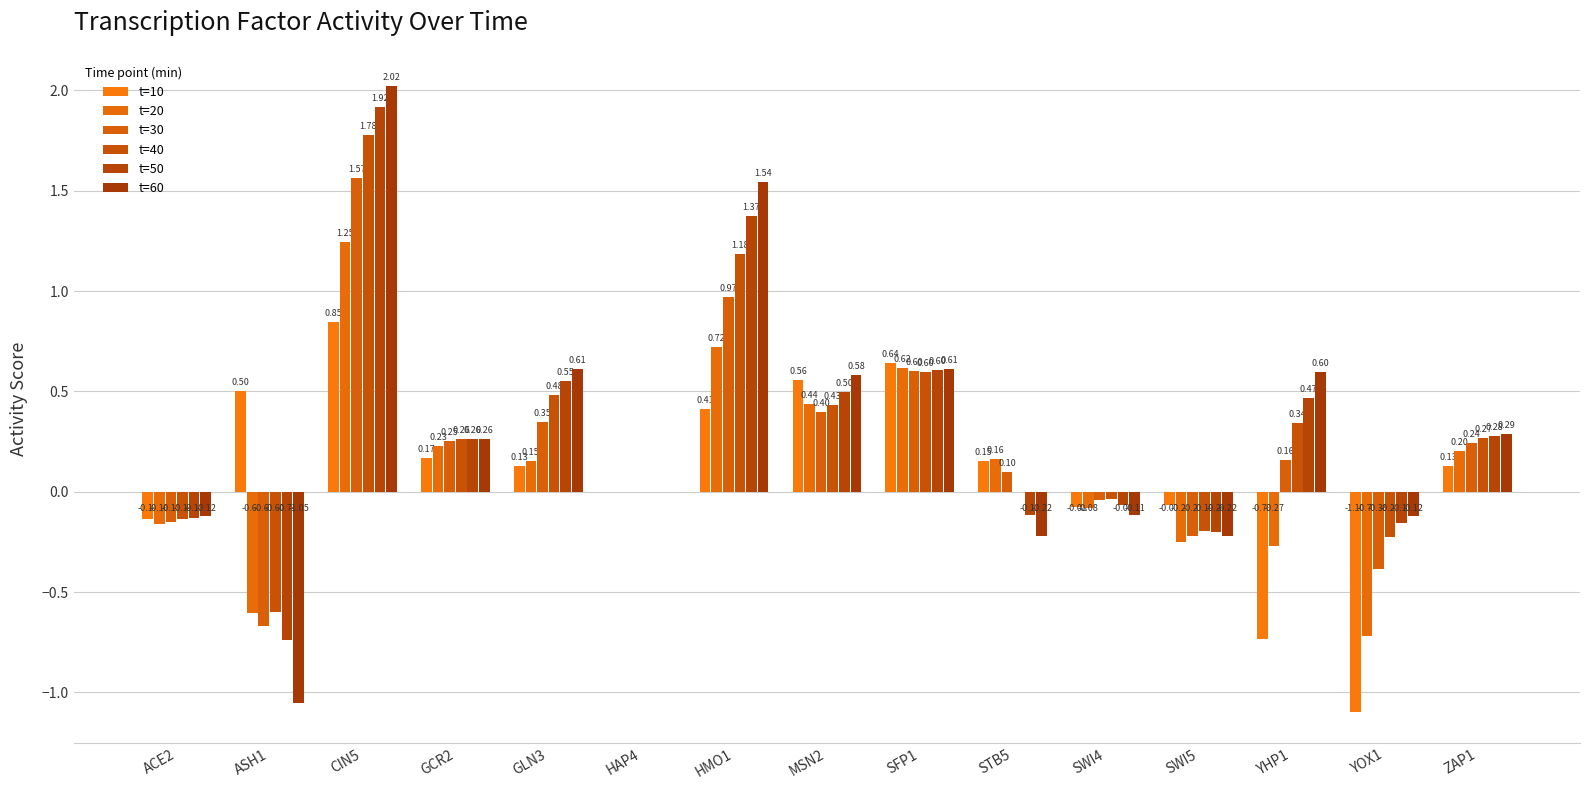

What is the difference between the t=10 values at YOX1 and HAP4?

1.1